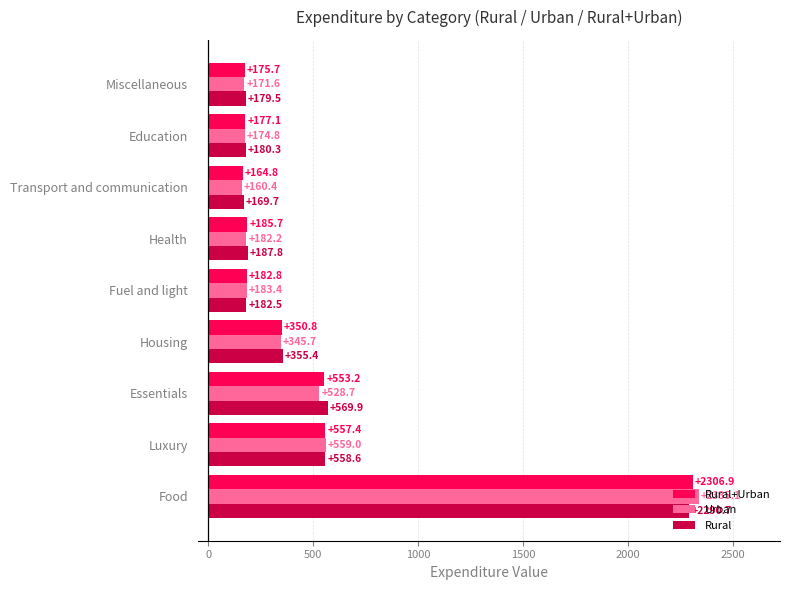

The value of Rural+Urban at Miscellaneous is 287.0. True or false?

False